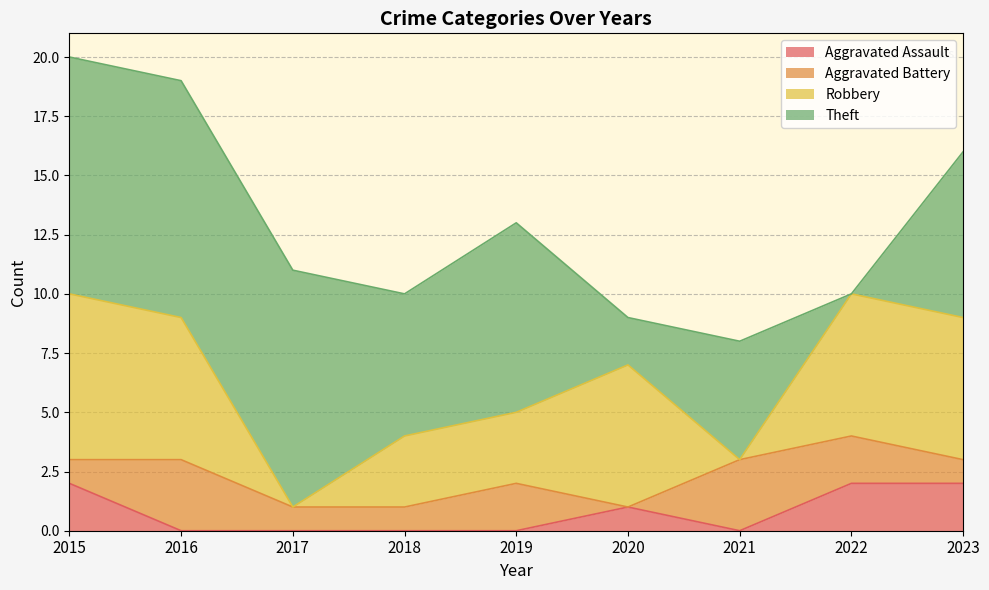

True or false: Aggravated Assault has a value of 1 at 2020.

True